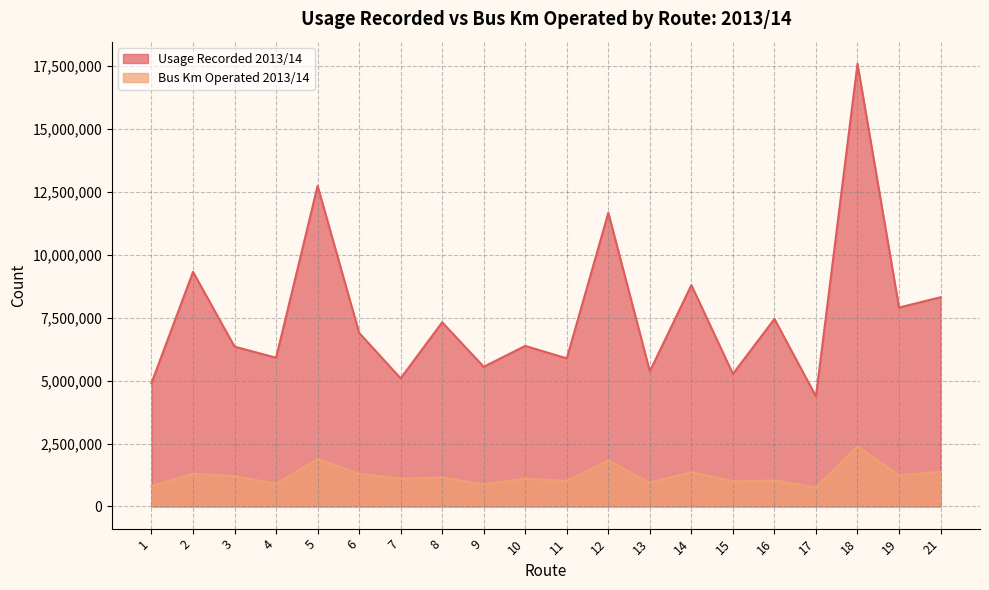

At how many categories does at least one series exceed 4208673?

20